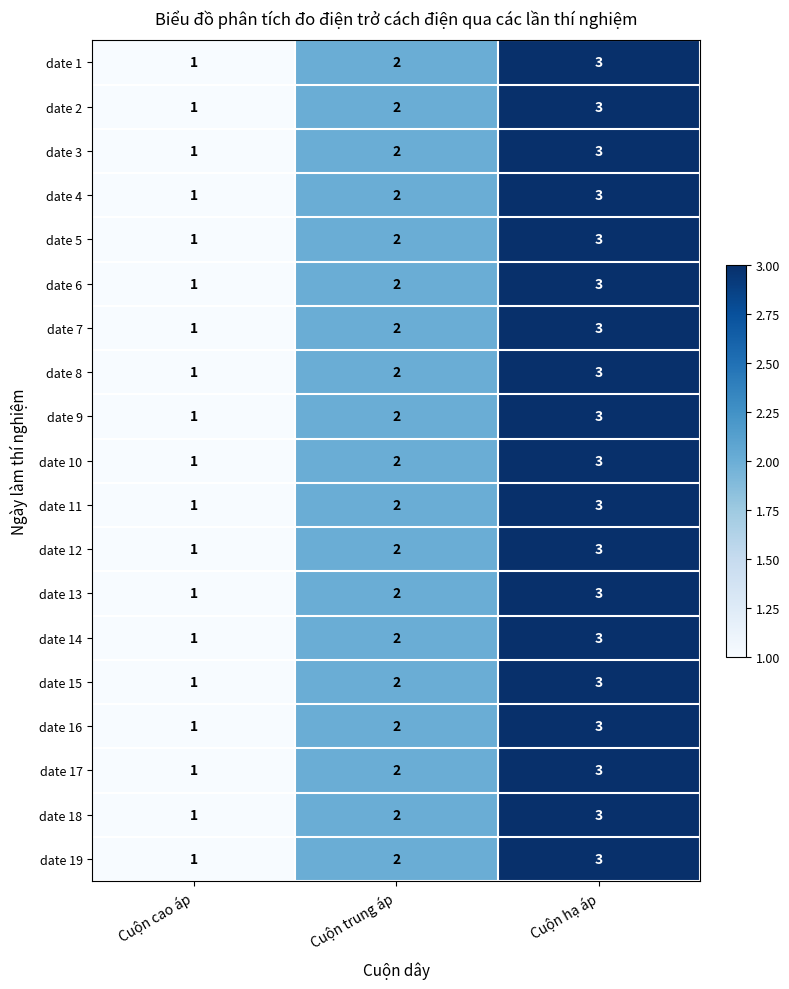

Is it true that date 8 equals 3 at Cuộn trung áp?

False